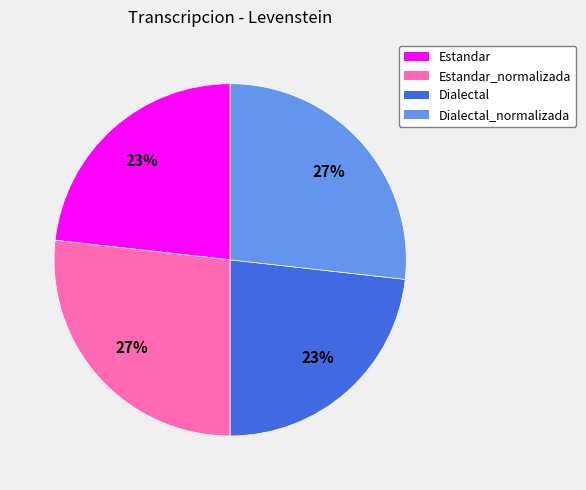

The Dialectal_normalizada slice represents 34% of the pie. True or false?

False